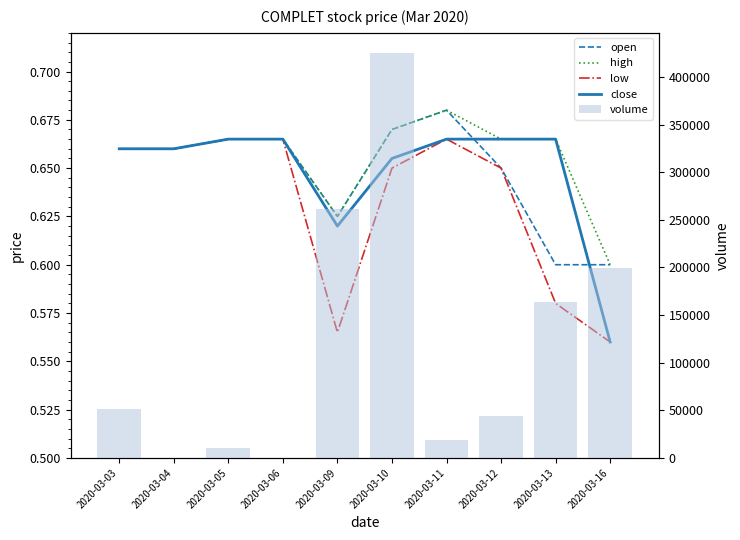

The volume series shows 425000.0 at 2020-03-10. True or false?

True